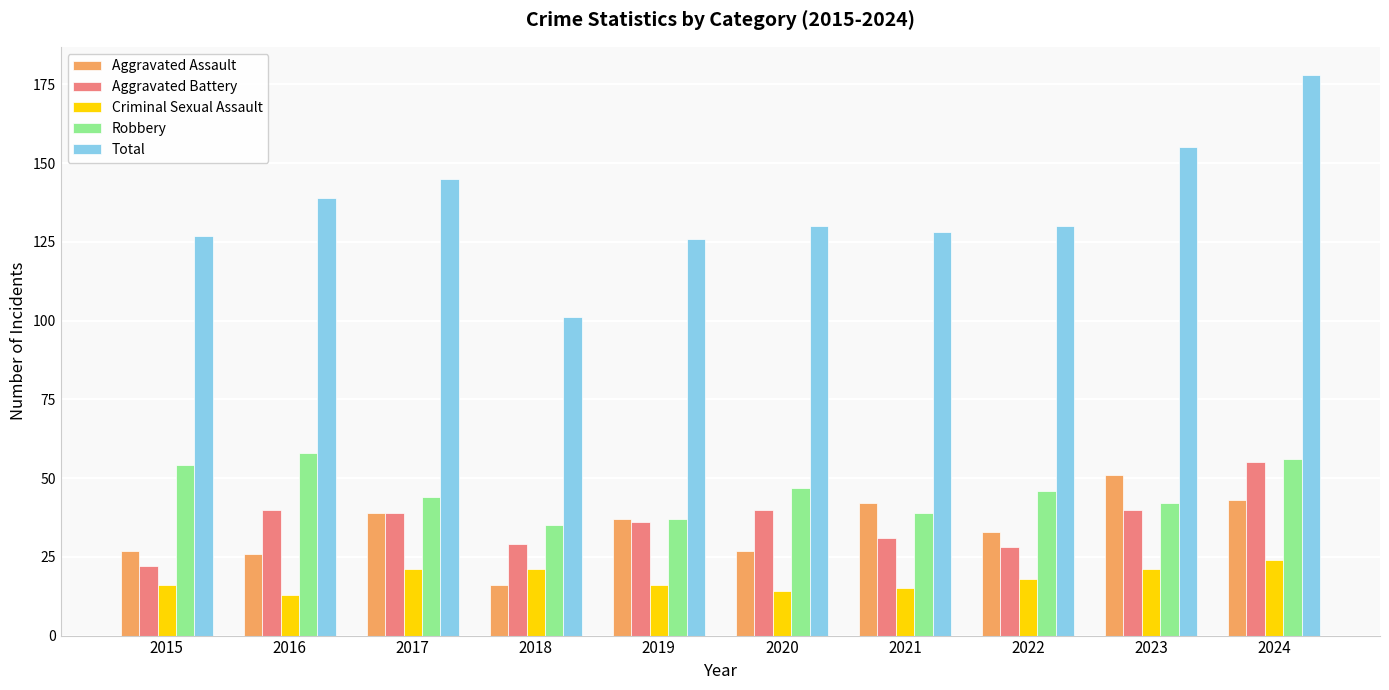

Read the Aggravated Battery value at 2022.

28